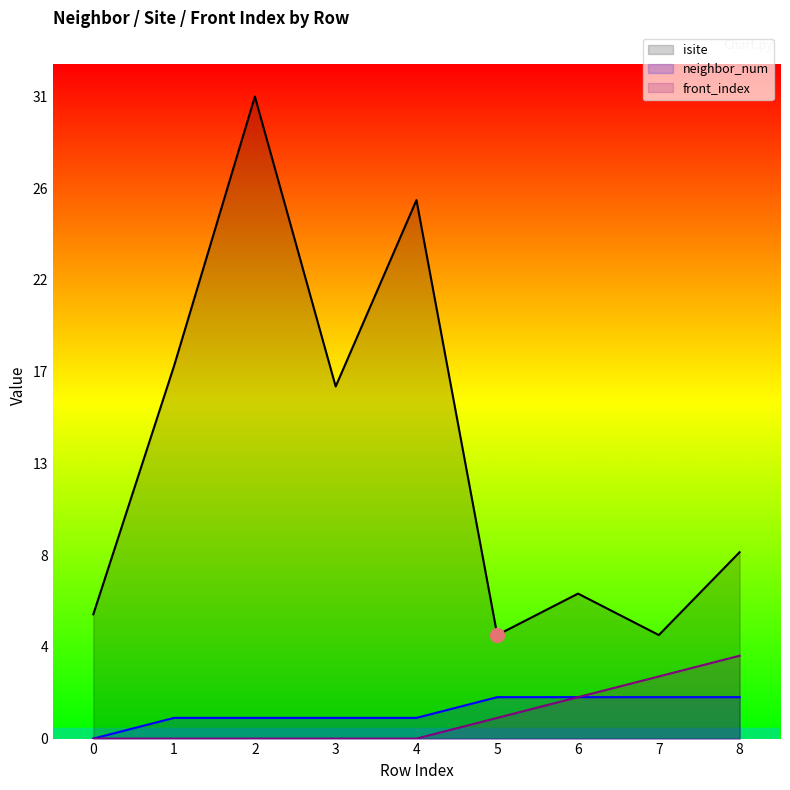

Where does the isite series first go above 9?

1